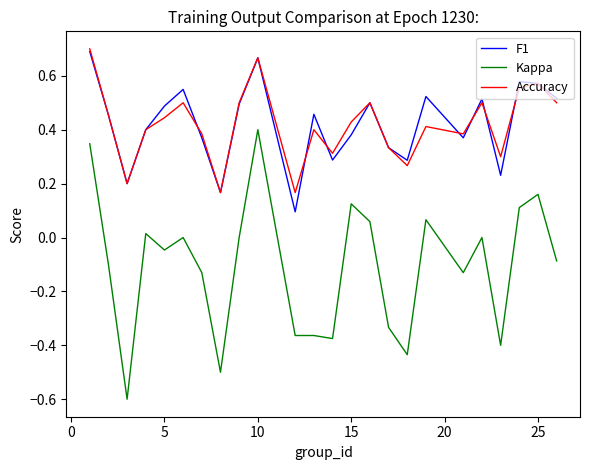

True or false: Kappa and Accuracy cross at least once.

False